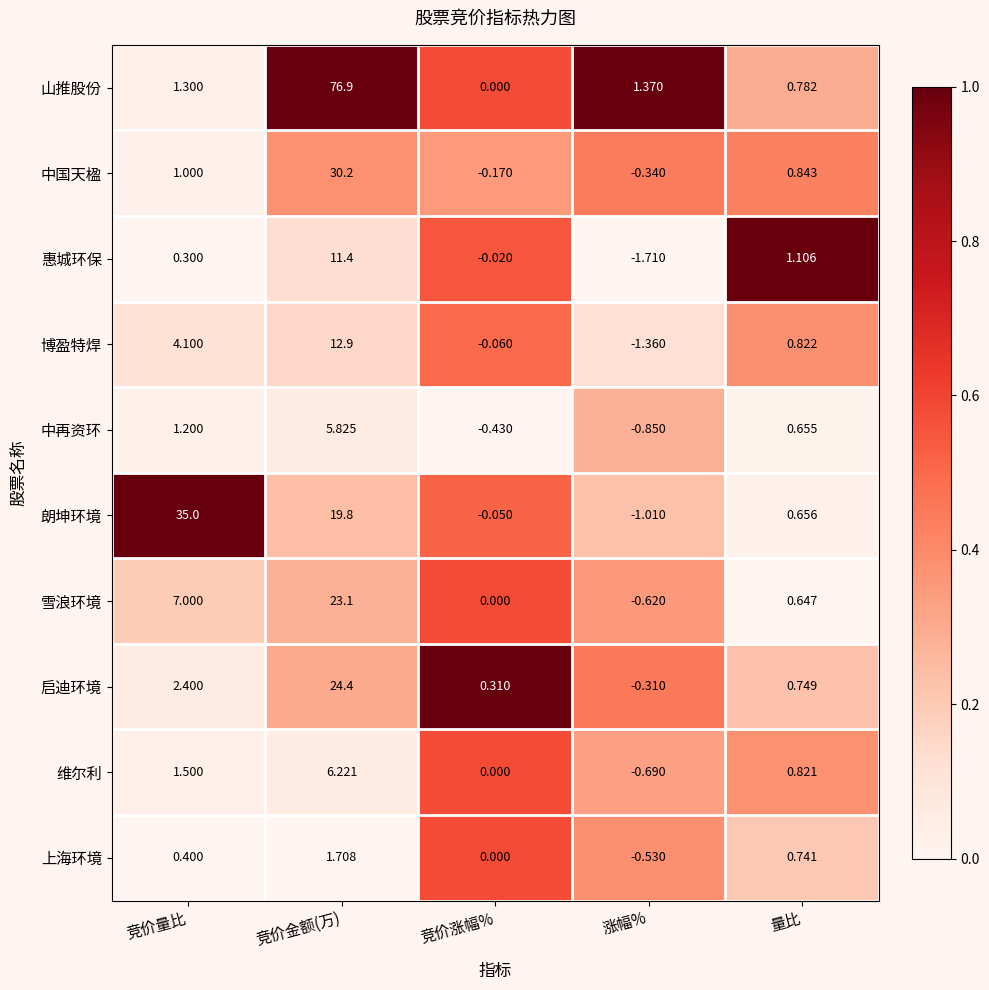

Rank the series by their maximum value, from highest to lowest.

山推股份, 朗坤环境, 中国天楹, 启迪环境, 雪浪环境, 博盈特焊, 惠城环保, 维尔利, 中再资环, 上海环境